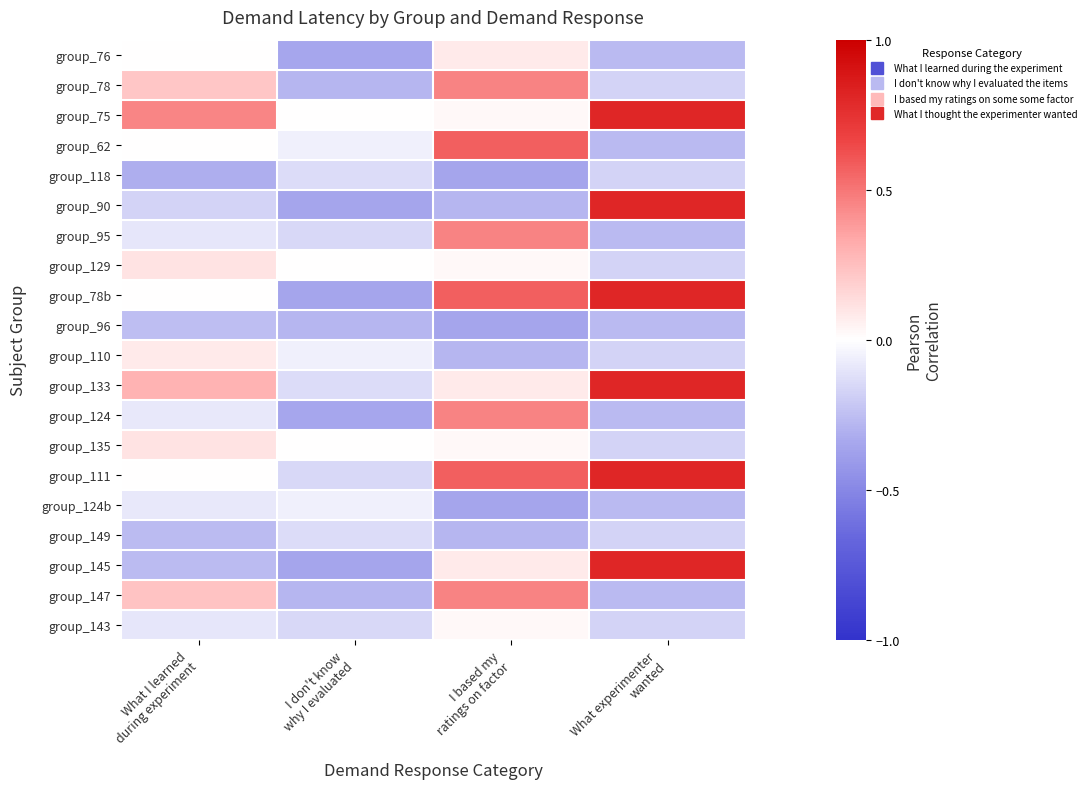

Reading left to right, what are all the values shown in this chart?

group_76: What I learned
during experiment=0.0	I don't know
why I evaluated=-0.3	I based my
ratings on factor=0.1	What experimenter
wanted=-0.3
group_78: What I learned
during experiment=0.2	I don't know
why I evaluated=-0.3	I based my
ratings on factor=0.5	What experimenter
wanted=-0.2
group_75: What I learned
during experiment=0.4	I don't know
why I evaluated=0.0	I based my
ratings on factor=0.0	What experimenter
wanted=0.8
group_62: What I learned
during experiment=0.0	I don't know
why I evaluated=-0.1	I based my
ratings on factor=0.6	What experimenter
wanted=-0.3
group_118: What I learned
during experiment=-0.3	I don't know
why I evaluated=-0.1	I based my
ratings on factor=-0.4	What experimenter
wanted=-0.2
group_90: What I learned
during experiment=-0.2	I don't know
why I evaluated=-0.4	I based my
ratings on factor=-0.3	What experimenter
wanted=0.8
group_95: What I learned
during experiment=-0.1	I don't know
why I evaluated=-0.2	I based my
ratings on factor=0.5	What experimenter
wanted=-0.3
group_129: What I learned
during experiment=0.1	I don't know
why I evaluated=0.0	I based my
ratings on factor=0.0	What experimenter
wanted=-0.2
group_78b: What I learned
during experiment=0.0	I don't know
why I evaluated=-0.4	I based my
ratings on factor=0.6	What experimenter
wanted=0.8
group_96: What I learned
during experiment=-0.3	I don't know
why I evaluated=-0.3	I based my
ratings on factor=-0.4	What experimenter
wanted=-0.3
group_110: What I learned
during experiment=0.1	I don't know
why I evaluated=-0.1	I based my
ratings on factor=-0.3	What experimenter
wanted=-0.2
group_133: What I learned
during experiment=0.3	I don't know
why I evaluated=-0.1	I based my
ratings on factor=0.1	What experimenter
wanted=0.8
group_124: What I learned
during experiment=-0.1	I don't know
why I evaluated=-0.3	I based my
ratings on factor=0.5	What experimenter
wanted=-0.3
group_135: What I learned
during experiment=0.1	I don't know
why I evaluated=0.0	I based my
ratings on factor=0.0	What experimenter
wanted=-0.2
group_111: What I learned
during experiment=0.0	I don't know
why I evaluated=-0.2	I based my
ratings on factor=0.6	What experimenter
wanted=0.8
group_124b: What I learned
during experiment=-0.1	I don't know
why I evaluated=-0.1	I based my
ratings on factor=-0.4	What experimenter
wanted=-0.3
group_149: What I learned
during experiment=-0.3	I don't know
why I evaluated=-0.1	I based my
ratings on factor=-0.3	What experimenter
wanted=-0.2
group_145: What I learned
during experiment=-0.3	I don't know
why I evaluated=-0.4	I based my
ratings on factor=0.1	What experimenter
wanted=0.8
group_147: What I learned
during experiment=0.2	I don't know
why I evaluated=-0.3	I based my
ratings on factor=0.5	What experimenter
wanted=-0.3
group_143: What I learned
during experiment=-0.1	I don't know
why I evaluated=-0.2	I based my
ratings on factor=0.0	What experimenter
wanted=-0.2